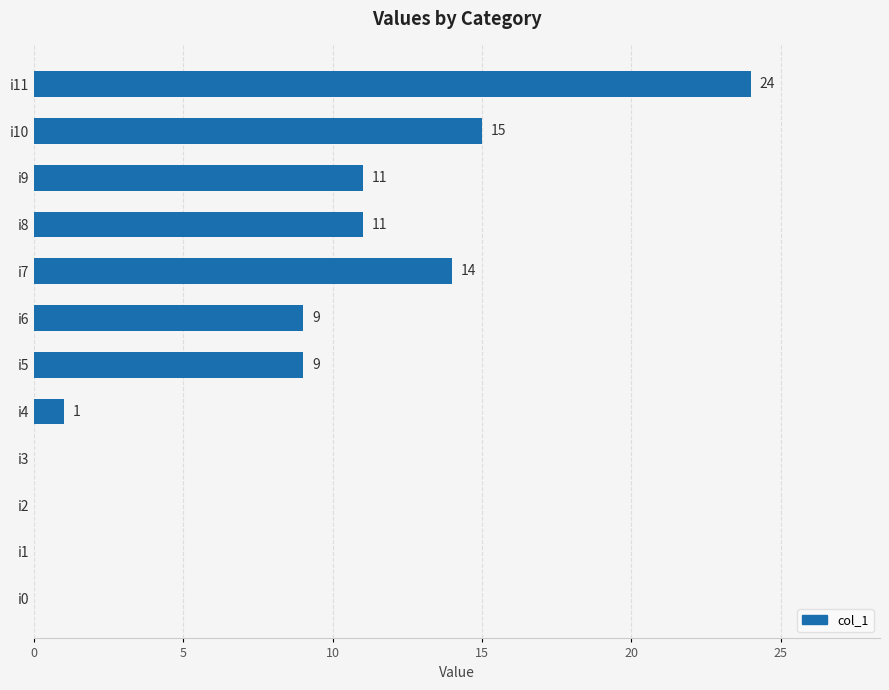

Which has a higher value, i5 or i10?

i10